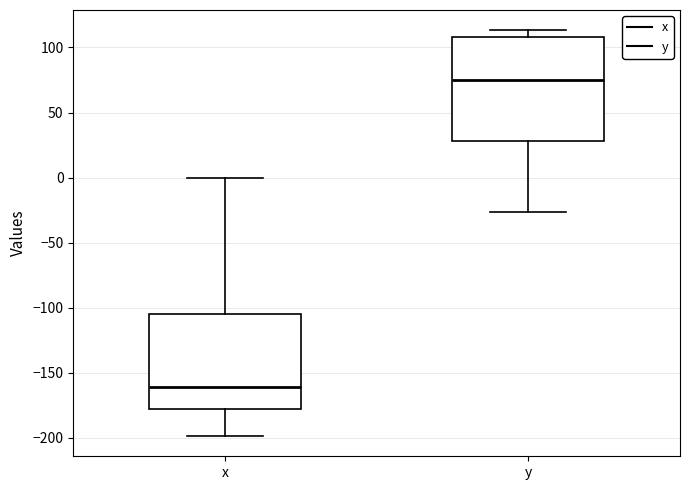

Which box is the tallest, from its lower edge to its upper edge?

y